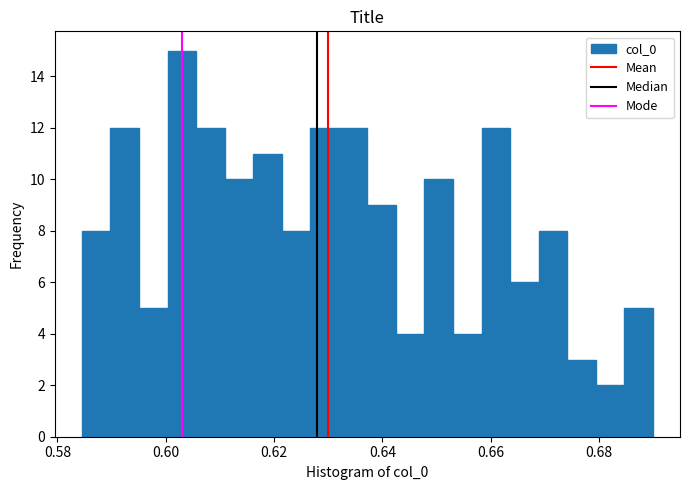

Read against the x-axis, roughly where is the centre of the tallest bar?

0.602